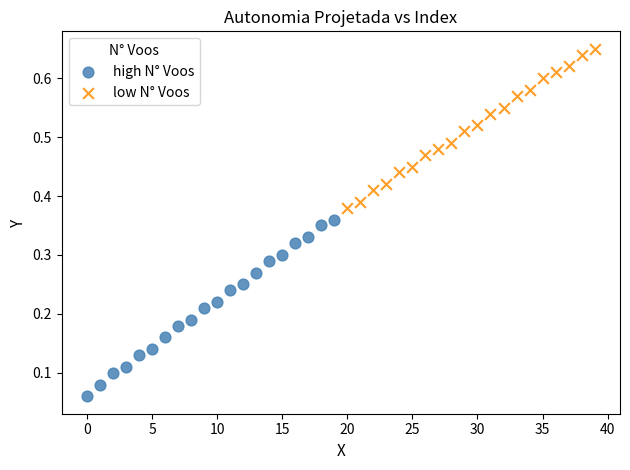

Which series reaches the minimum Y coordinate?

high N° Voos